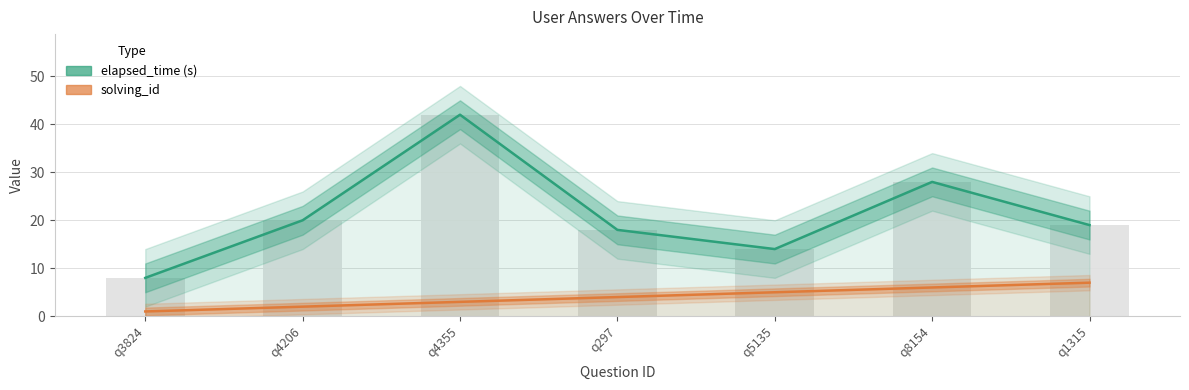

Is the value of elapsed_time (s) at q8154 greater than the value of solving_id at q4206?

Yes